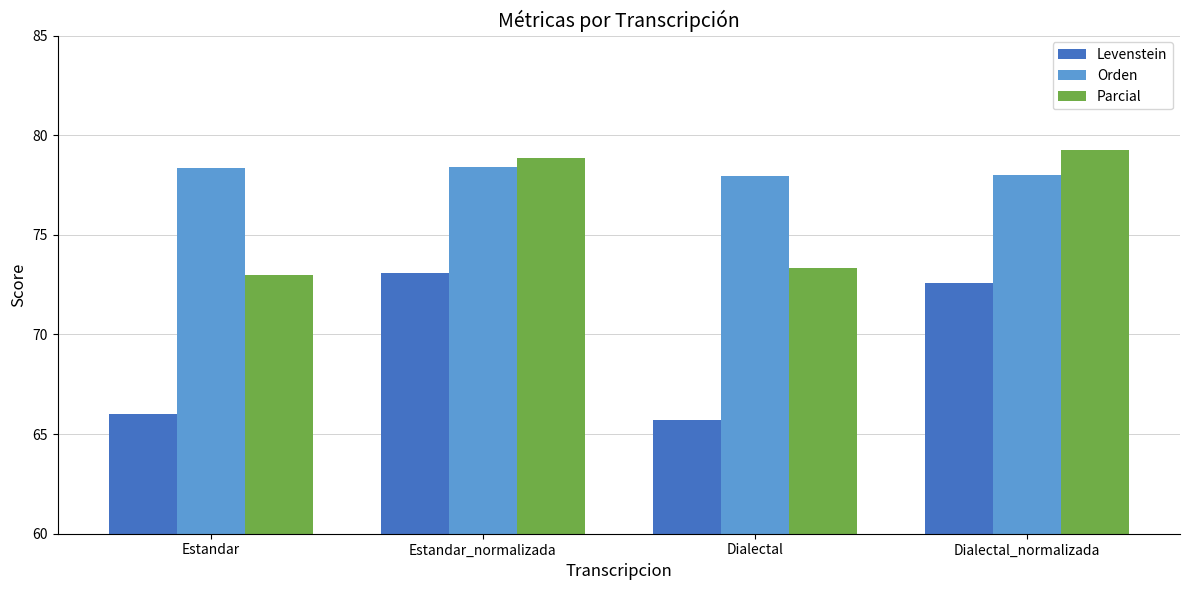

Which series has the largest total across all categories?

Orden